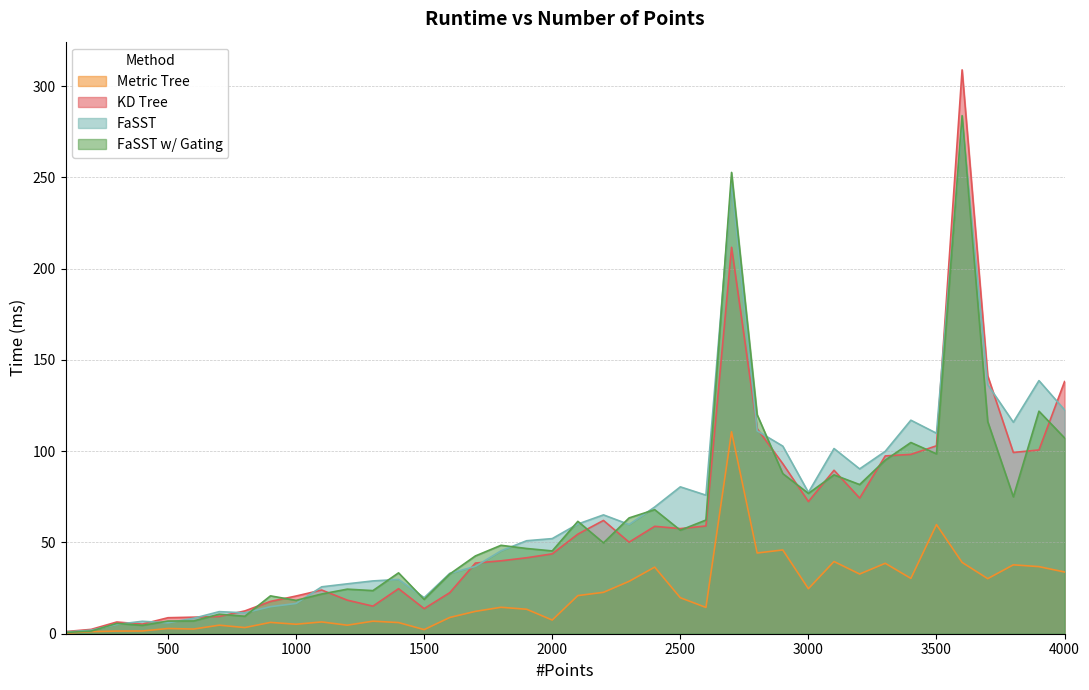

Is it true that Metric Tree equals 4.1 at 600?

False